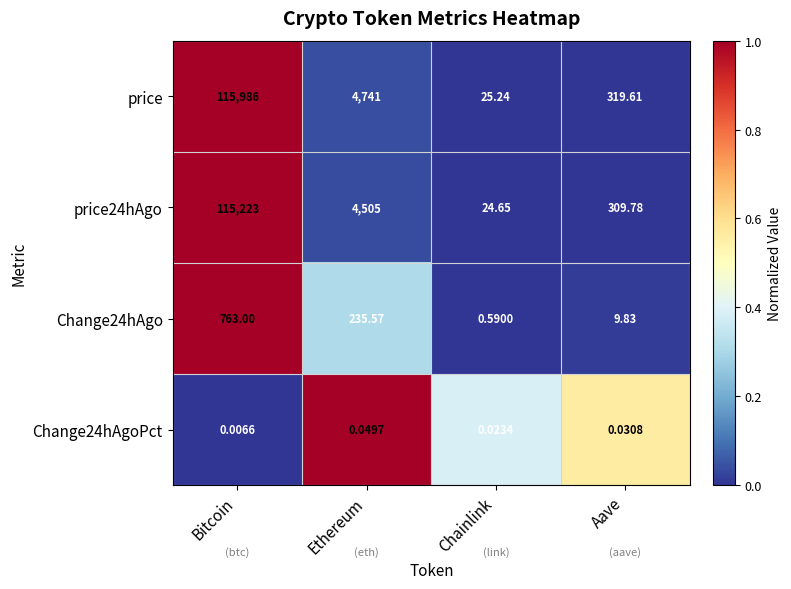

Which category has the lowest value in the price series?

Chainlink